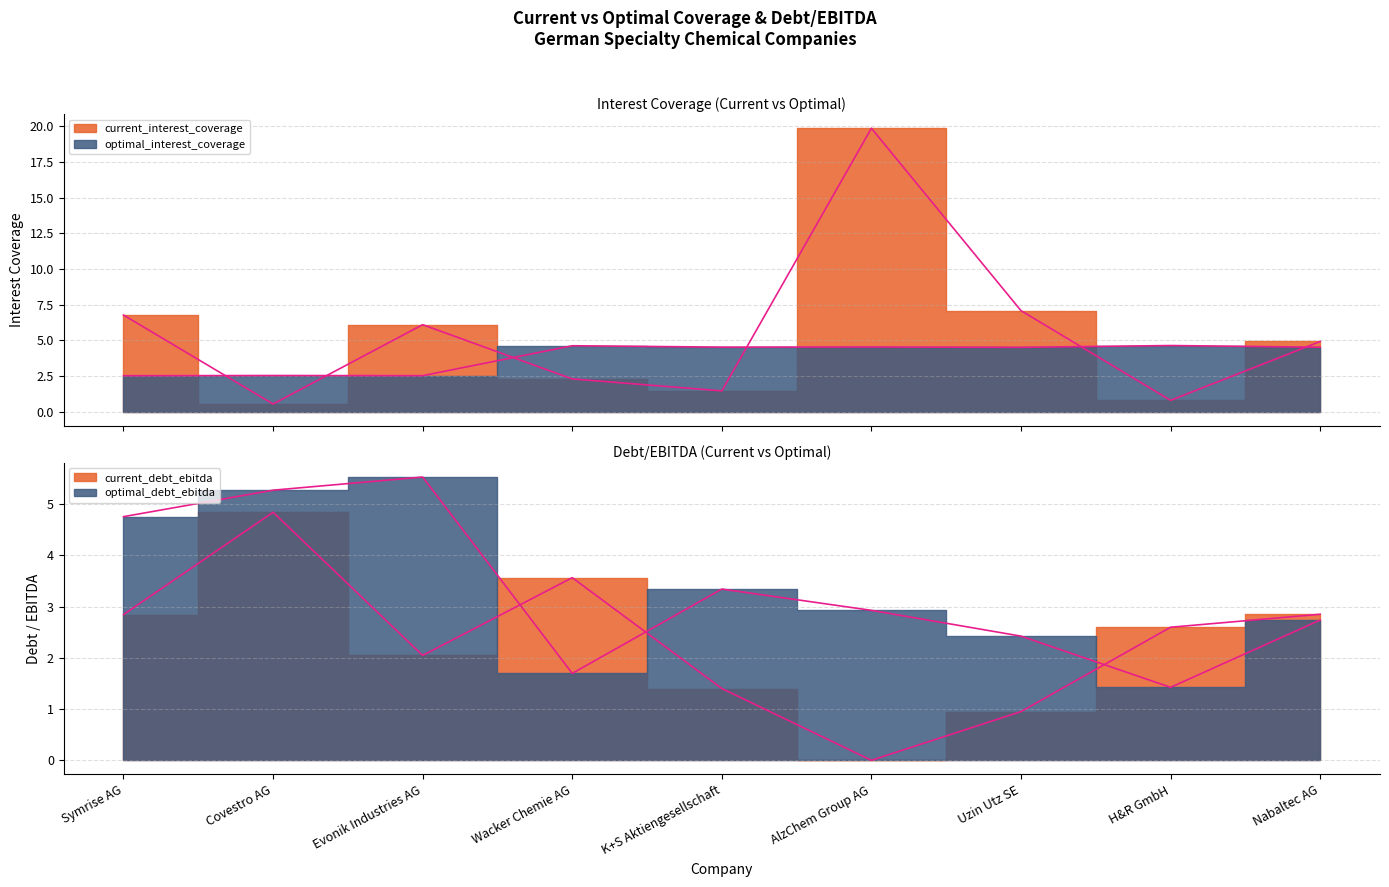

Which category has the highest value across all series?

AlzChem Group AG